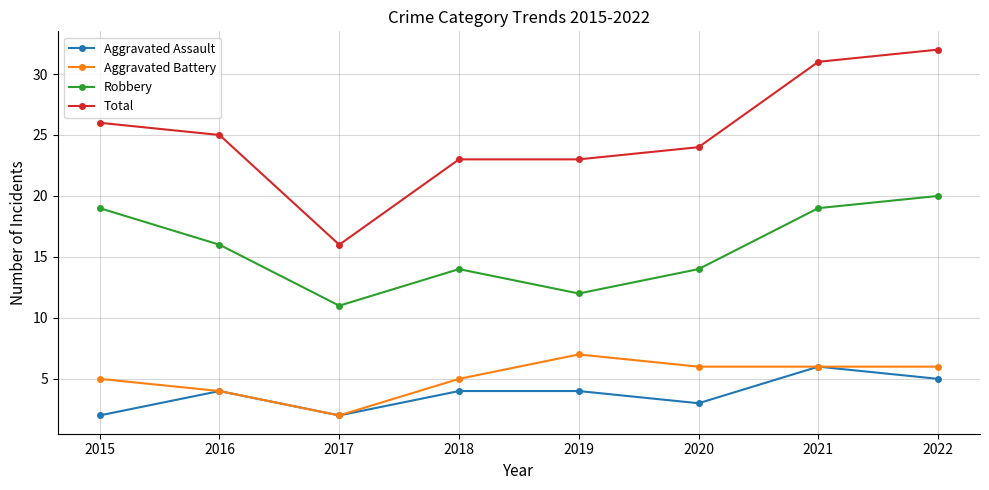

What is the approximate value of Robbery at 2020?

14